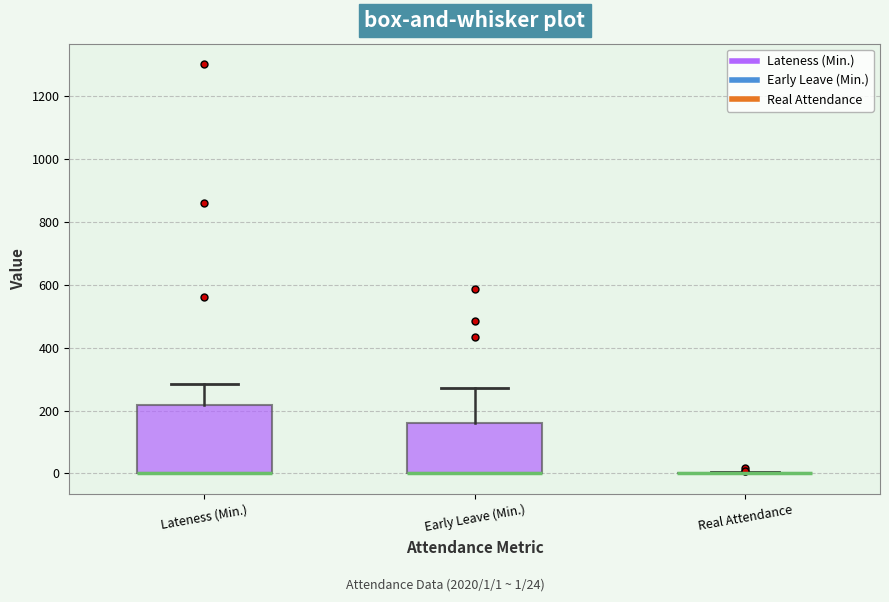

Comparing the boxes themselves (not the whiskers), which one is the tallest?

Lateness (Min.)